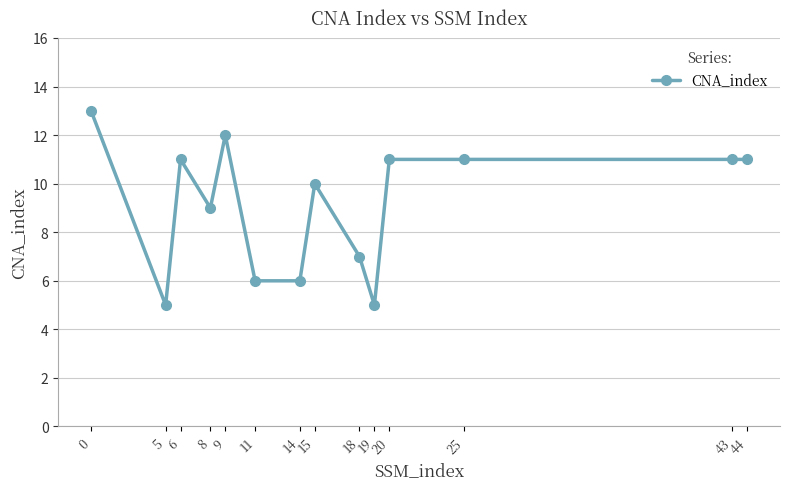

True or false: the data shows 3 at 14.

False